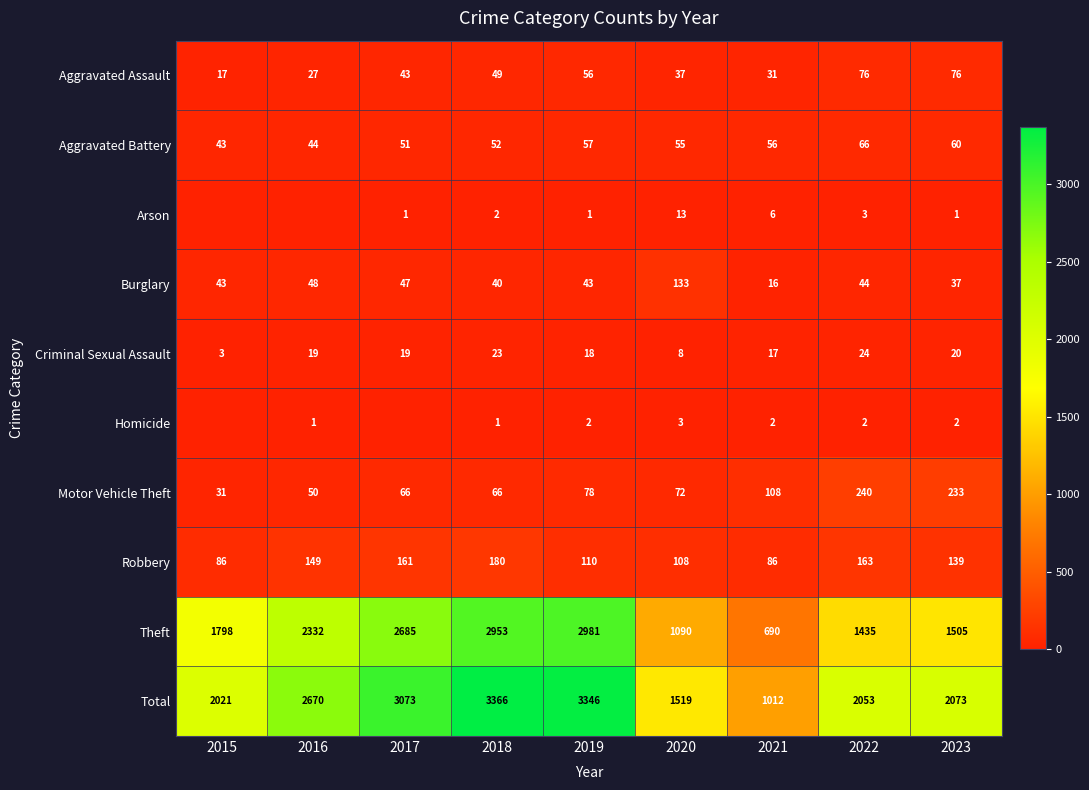

The Motor Vehicle Theft series shows 66 at 2018. True or false?

True